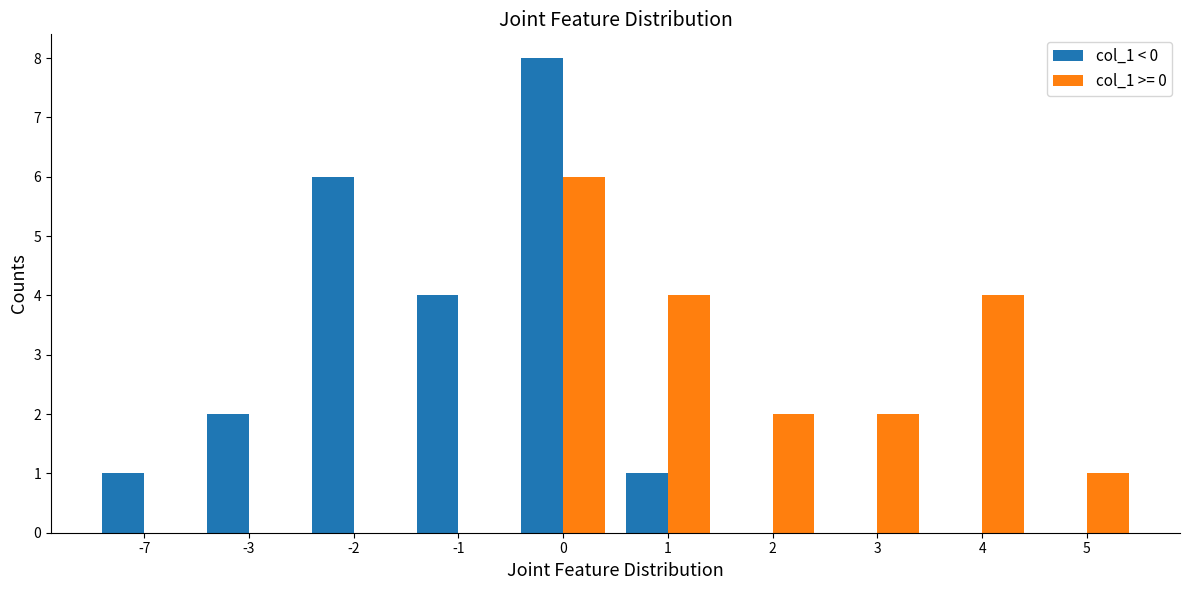

Is the value of col_1 >= 0 at 1 greater than the value of col_1 < 0 at -2?

No